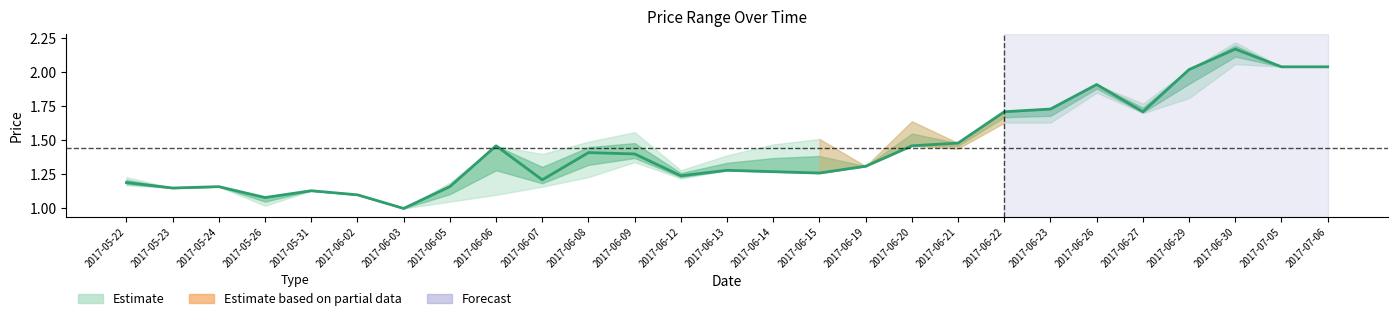

Which category has the highest value across all series?

2017-06-30